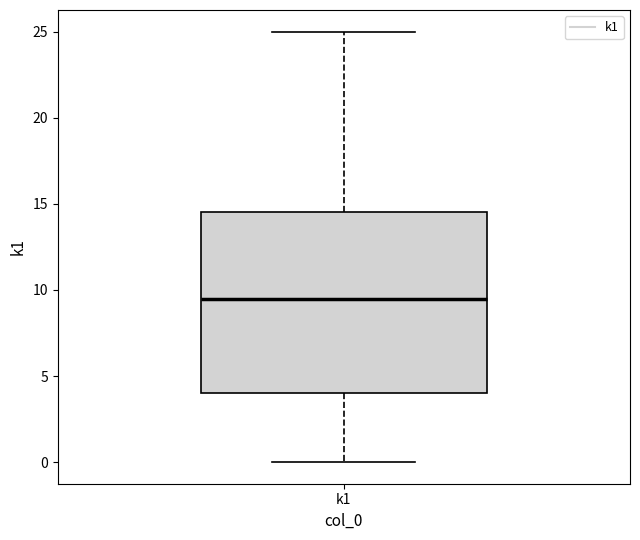

Read this box plot against the y-axis: the position of the median line, the range covered by the box, and the ends of both whiskers. The values are not printed on the chart, so give them approximately, as read against the axis.

median 9.5, box 4.0 to 14.5, whiskers 0.0 to 25.0